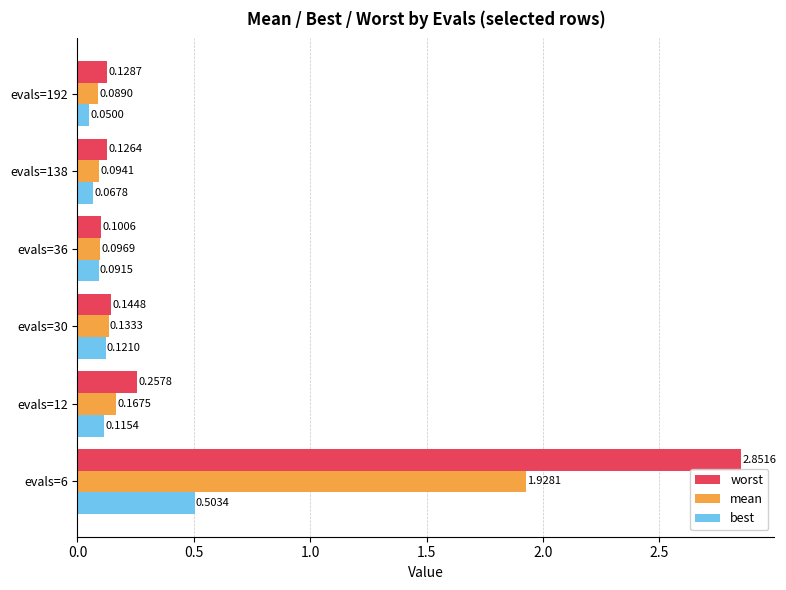

What is the average value of the mean series?

0.4